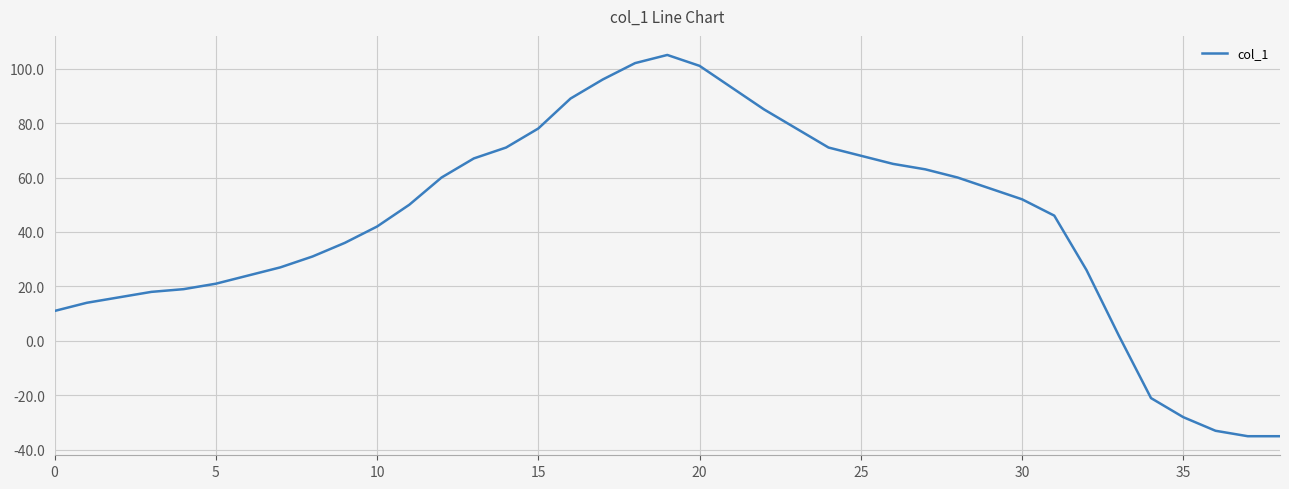

What is the minimum value shown in the chart?

-35